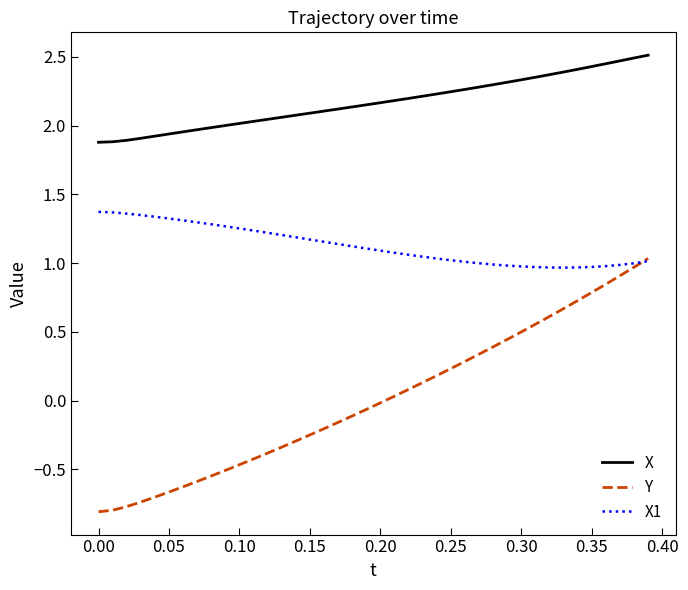

Which series has the widest spread of values?

Y